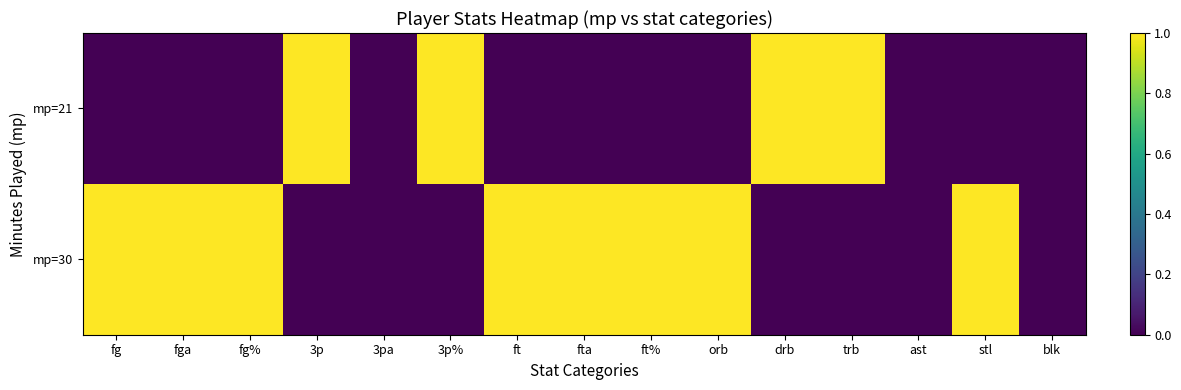

Between ft and fga, which is larger?

ft